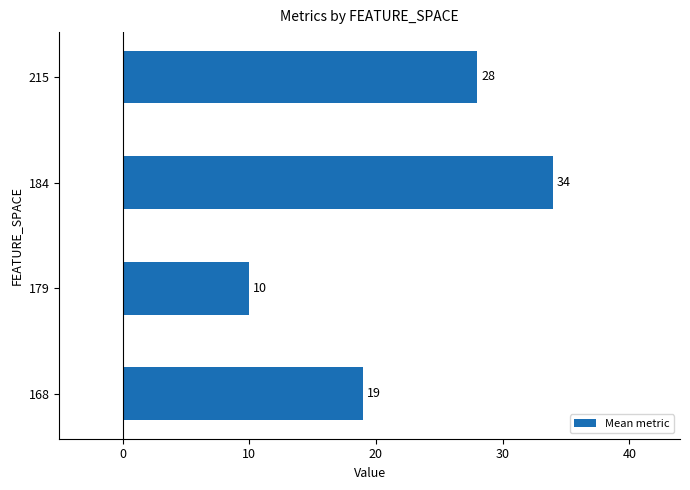

Which category has the highest value across all series?

184